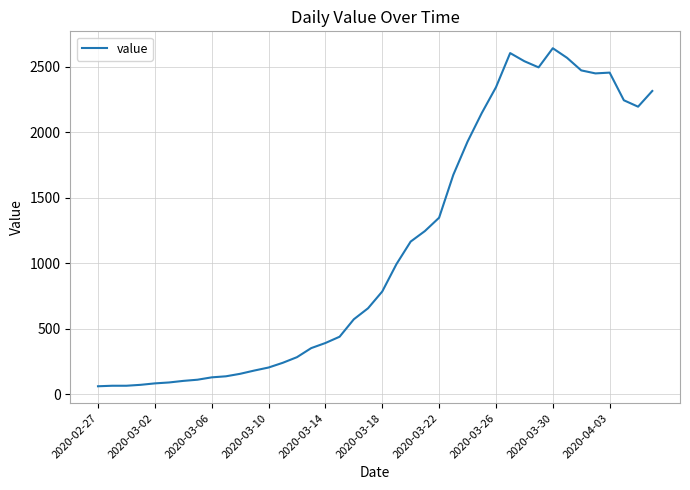

What is the smallest value displayed?

61